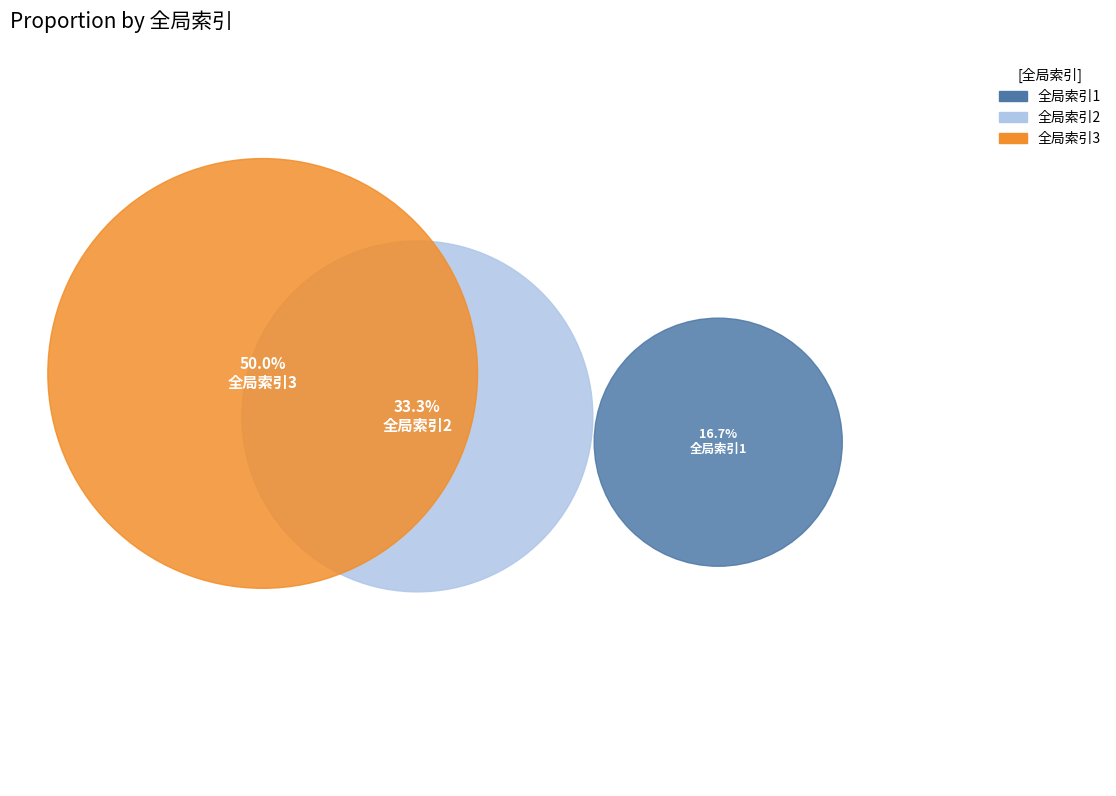

Which category has the smallest portion of the pie?

全局索引1